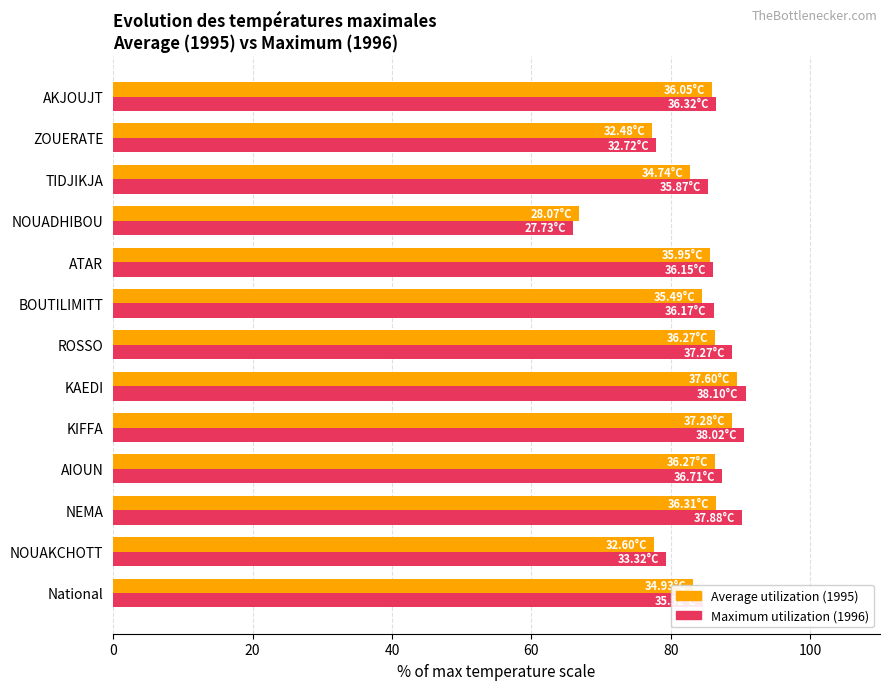

At how many categories does at least one series exceed 71?

12